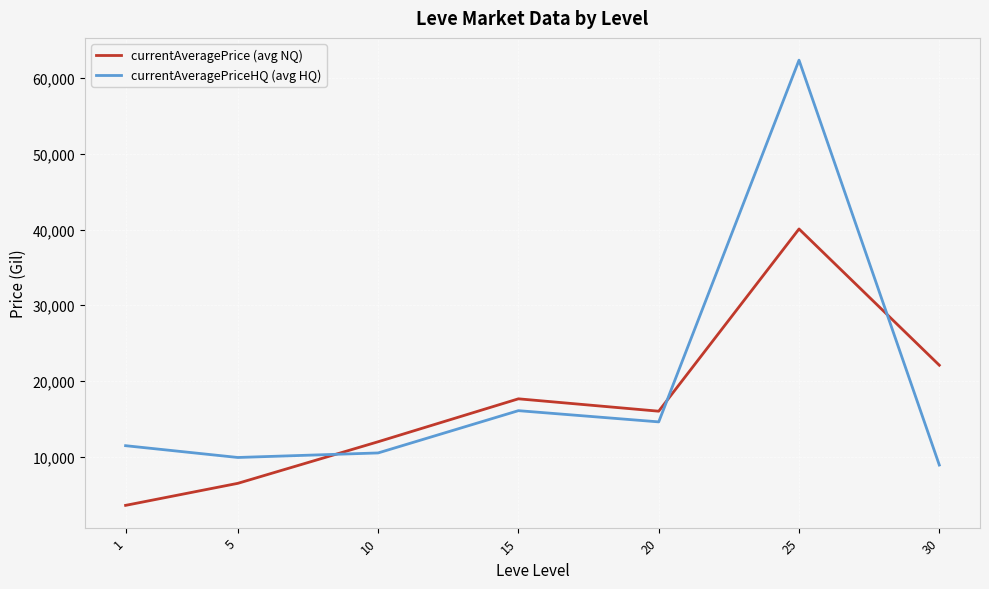

Is this an area chart (filled region under the line)?

No